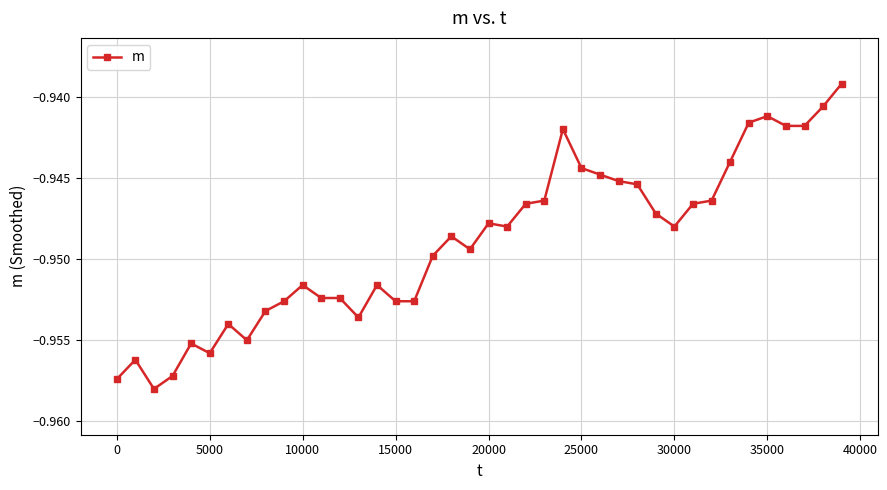

What is the sum of all values?

-38.0